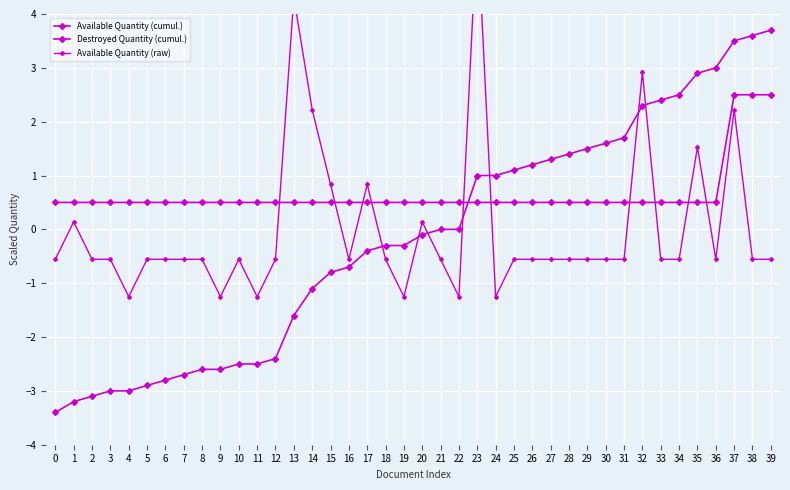

At how many categories does at least one series exceed 0?

40